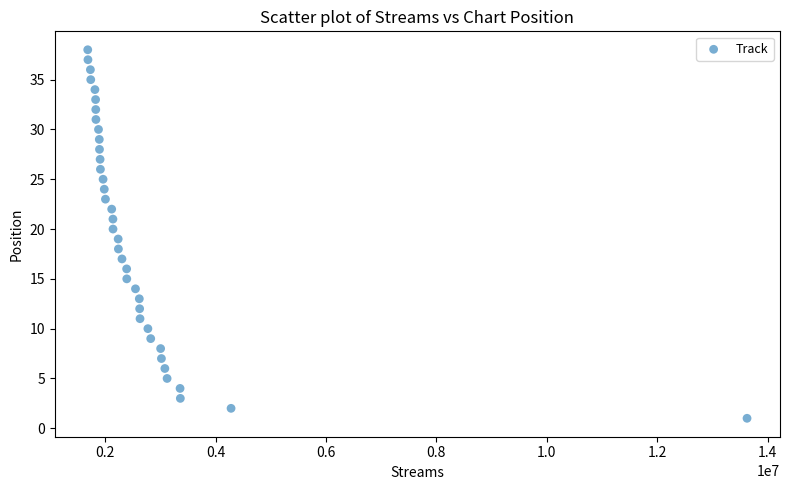

What is the range of Y values (max minus min)?

37